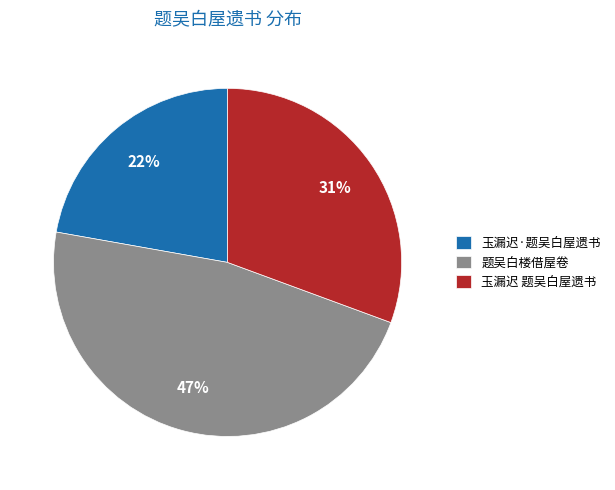

To the nearest percent, what is the average slice percentage?

33%